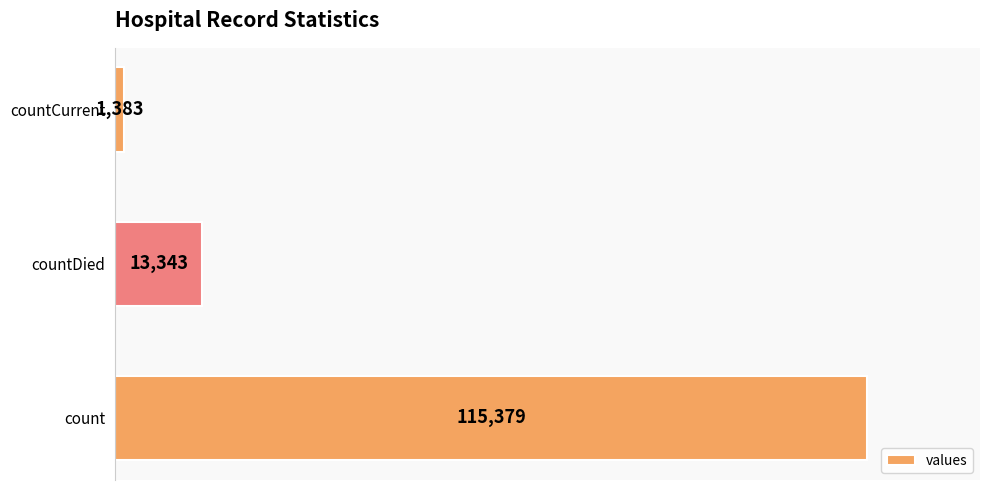

Read the value at countCurrent, to the nearest 100.

1400